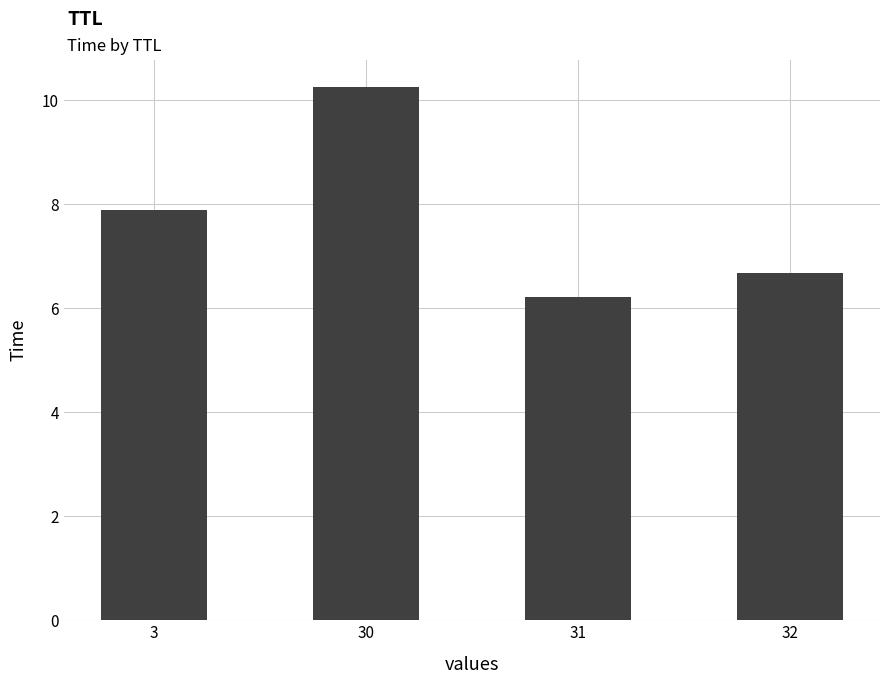

List the labels in order of value, largest first.

30, 3, 32, 31